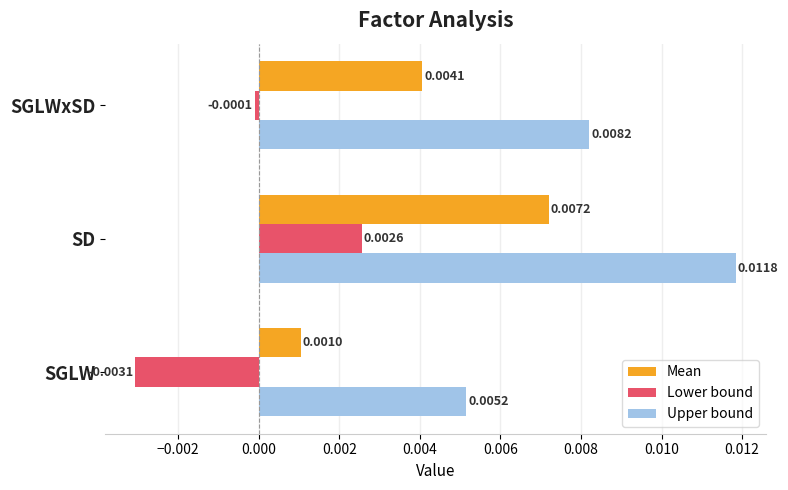

How many distinct data groups are displayed?

3